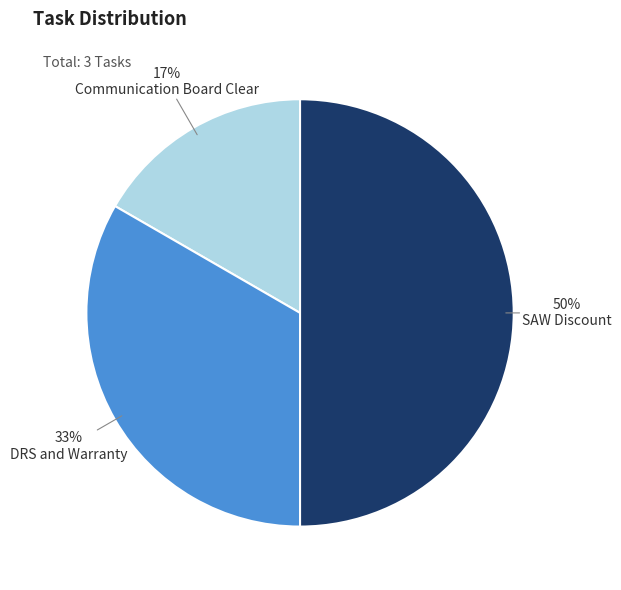

To the nearest percent, what is the average slice percentage?

33%